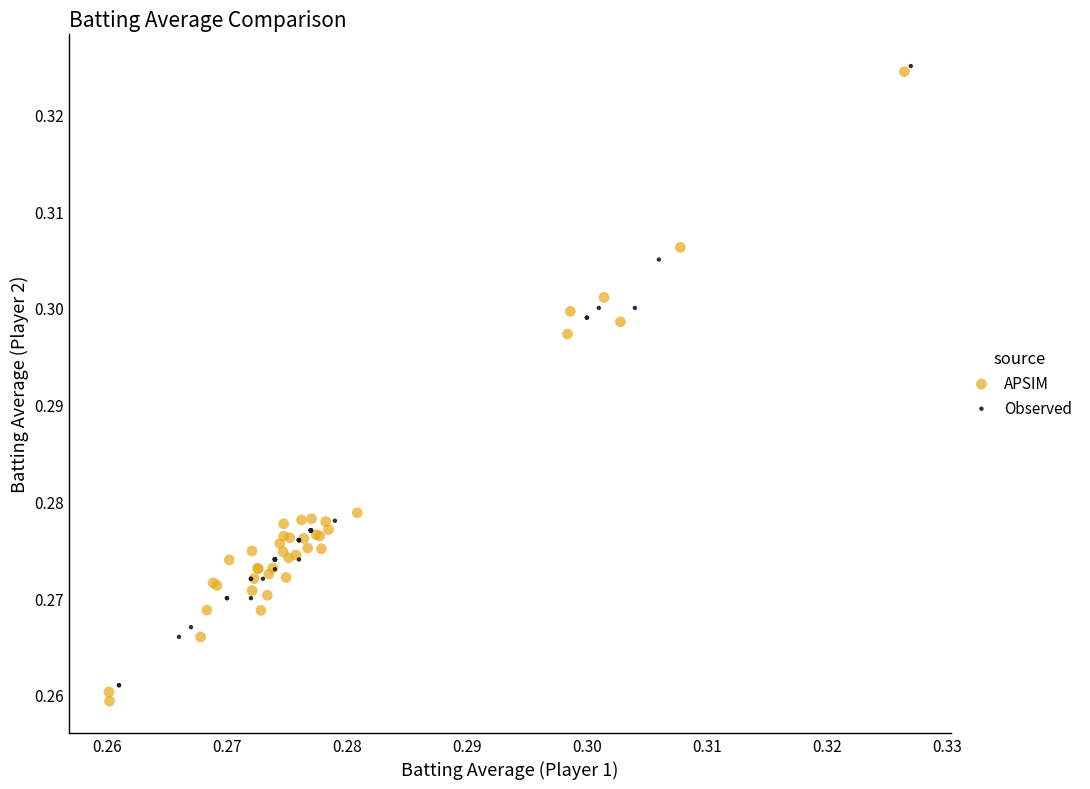

What are all the series names shown in the legend?

APSIM, Observed